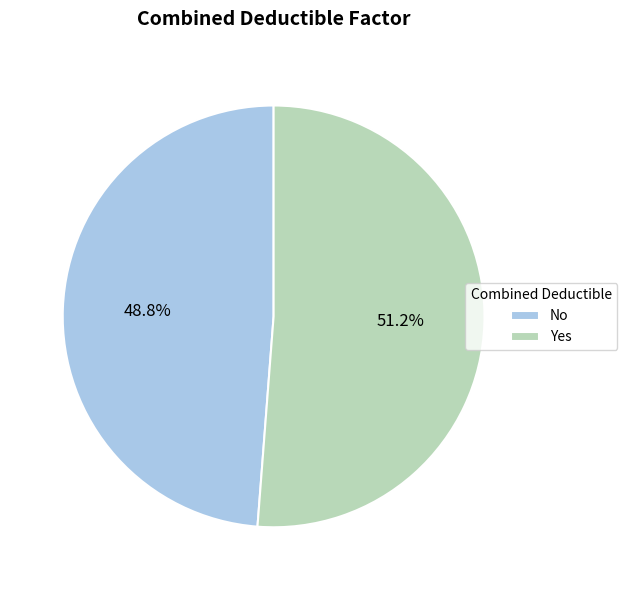

What is the largest slice in the pie chart?

Yes